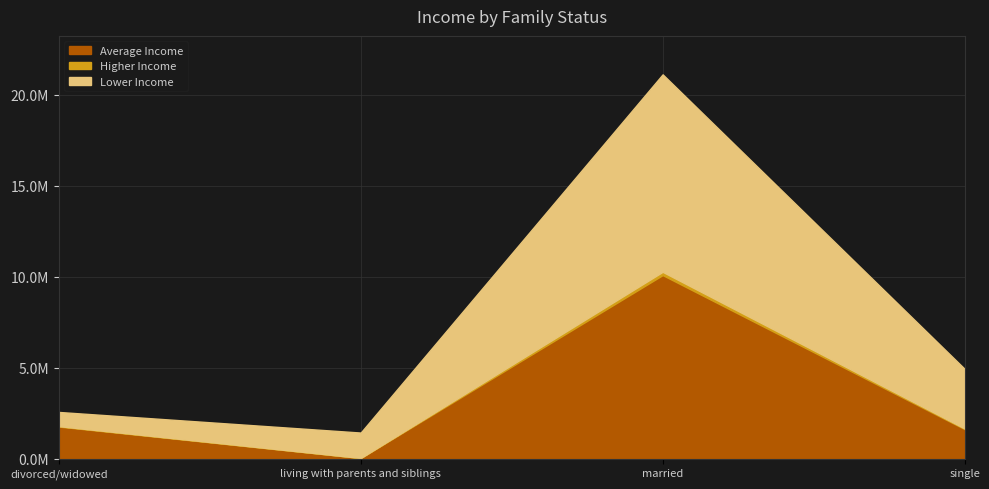

What is the sum of all Higher Income values?

246232